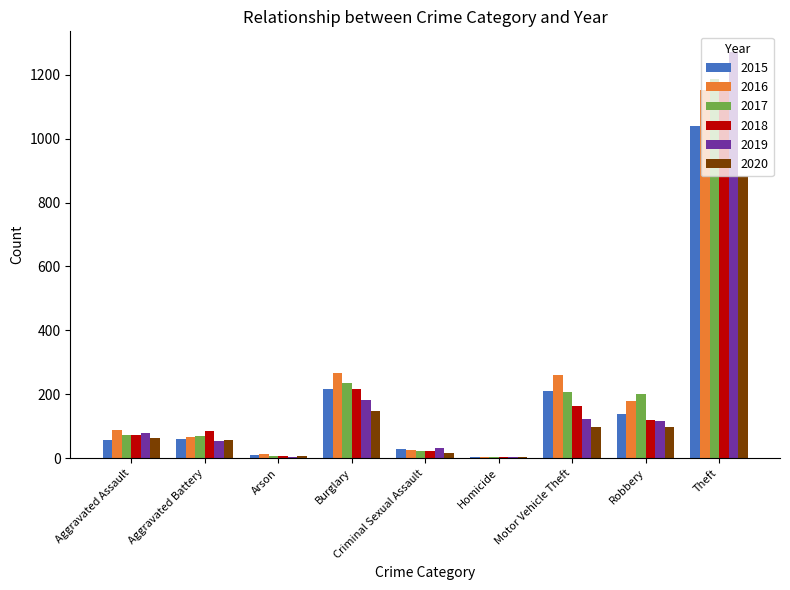

What is the maximum value shown in the chart?

1272